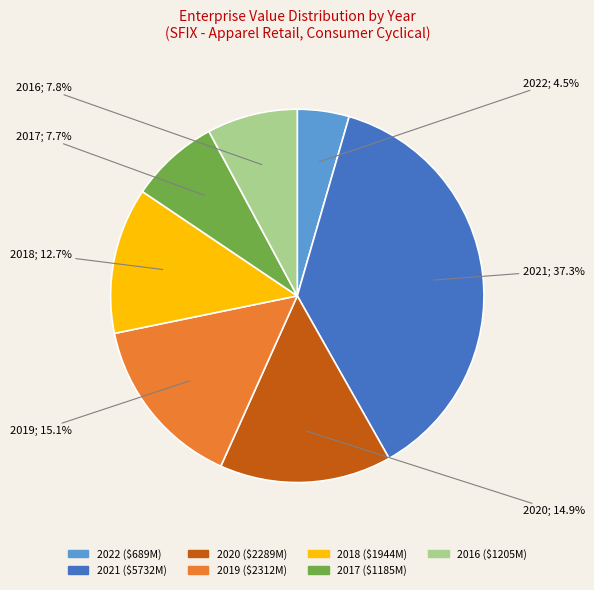

What is the smallest slice in the pie chart?

2022